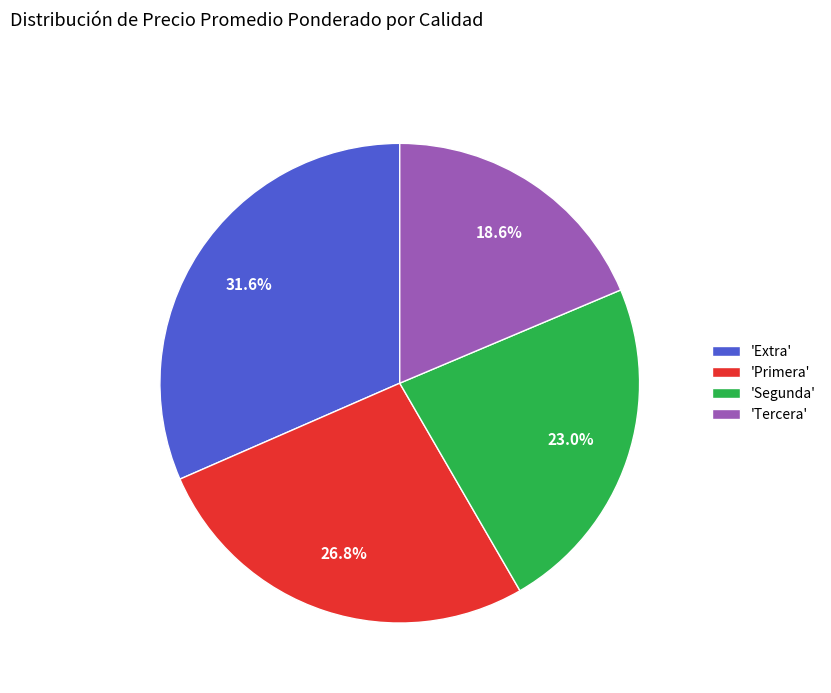

Approximately how many times larger is the value at 'Tercera' compared to 'Primera'?

0.7